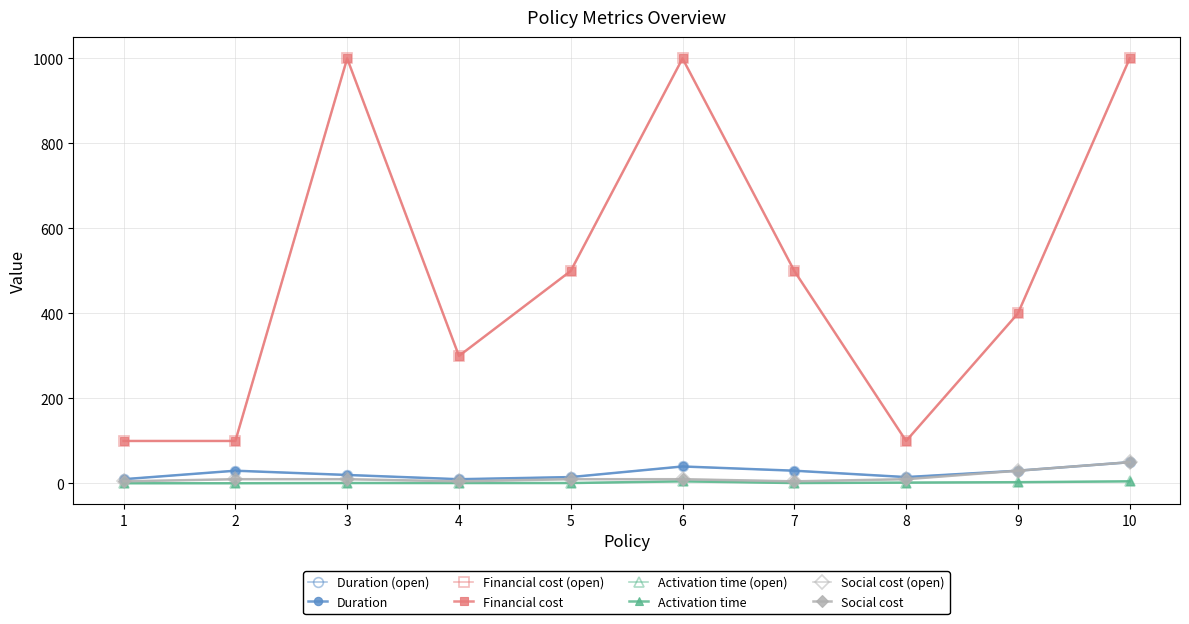

What is the minimum value shown in the chart?

0.5